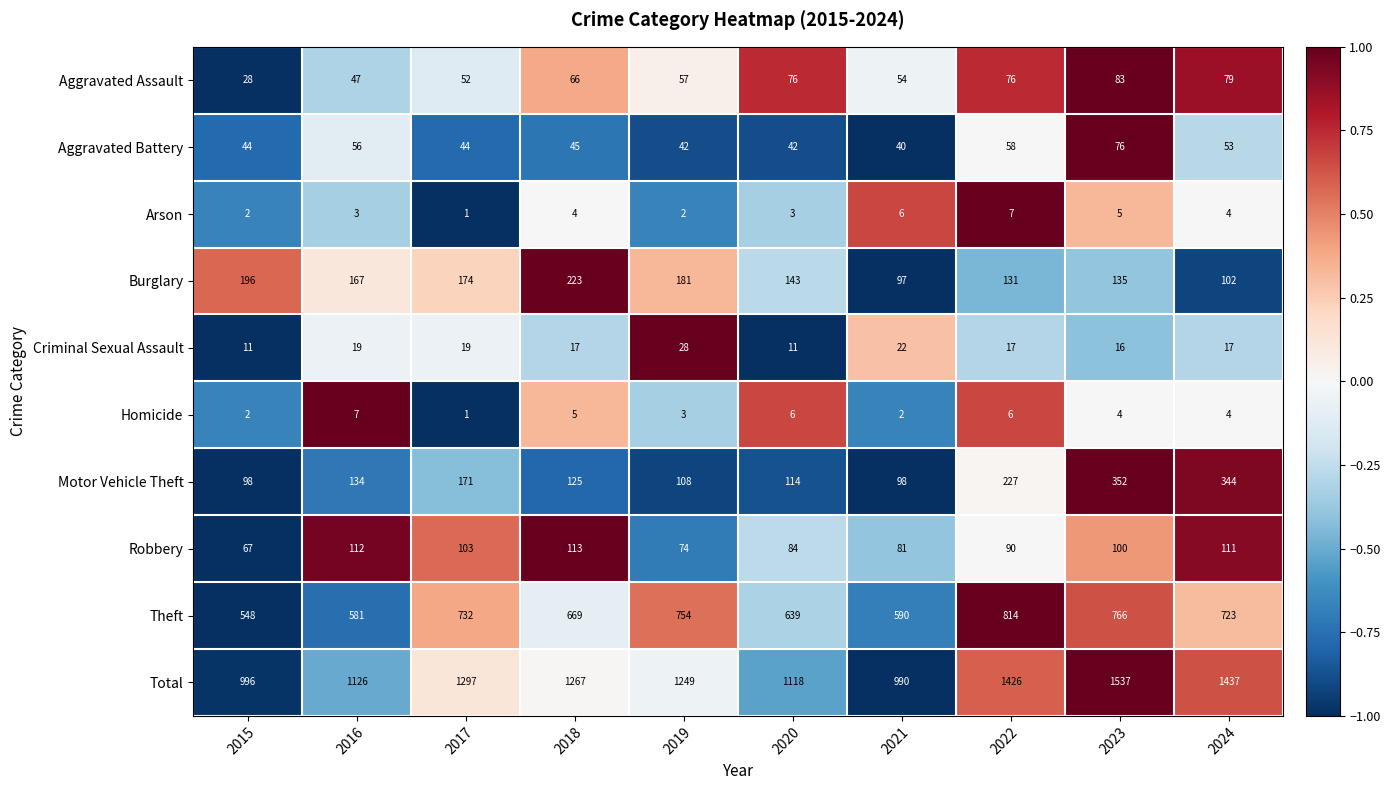

What is the difference between the highest and lowest values at 2016?

1123